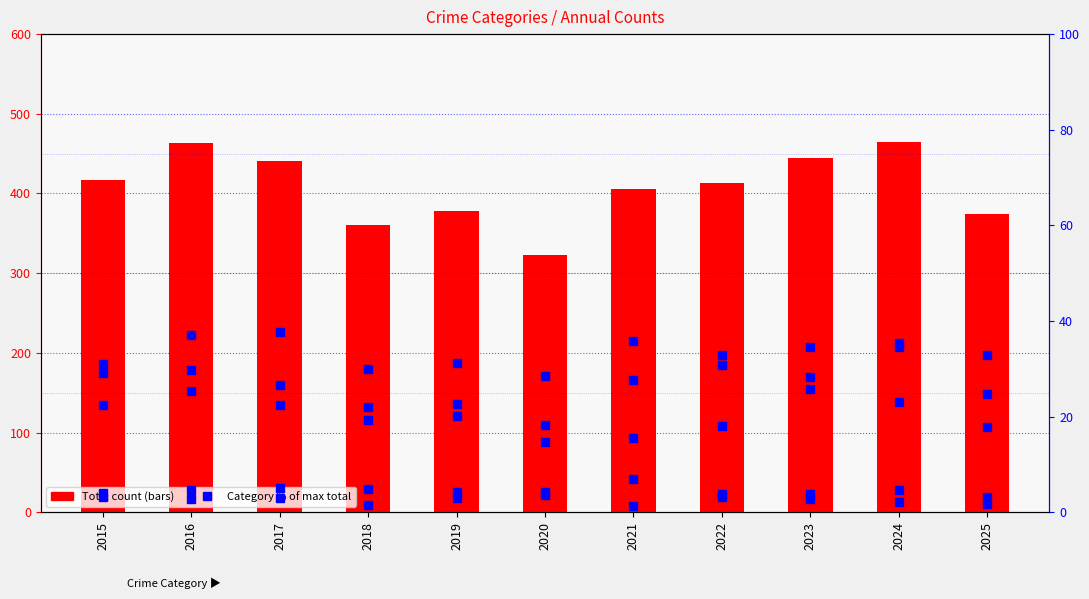

Rank the categories by Robbery value from lowest to highest.

2020, 2021, 2025, 2022, 2019, 2018, 2024, 2023, 2017, 2015, 2016